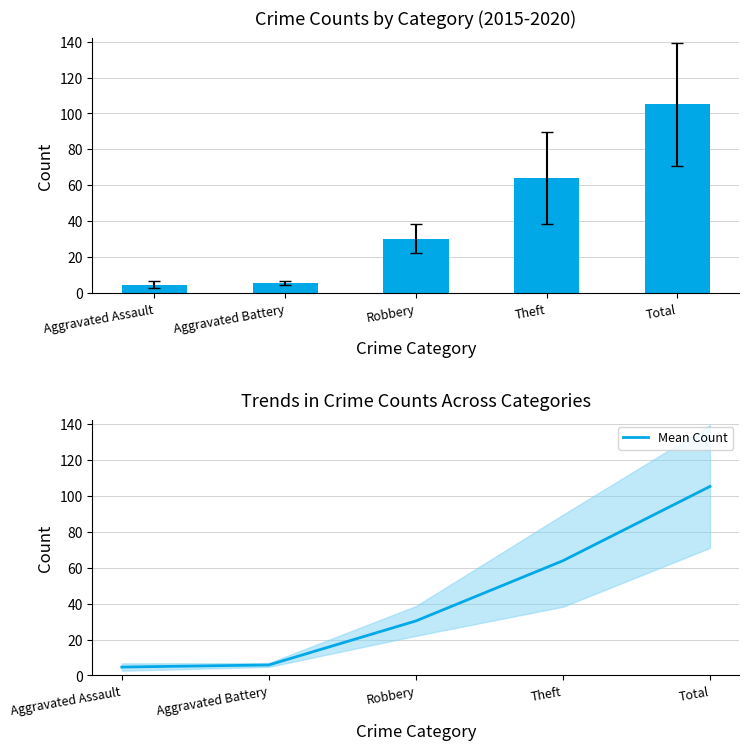

Which has a higher value, Total or Aggravated Battery?

Total